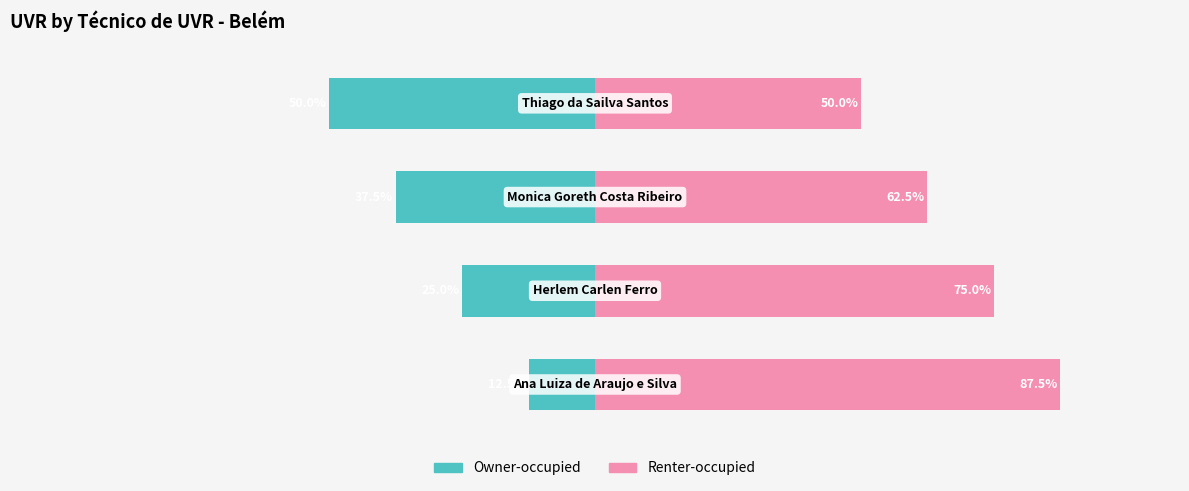

How many bars are there in each group?

2